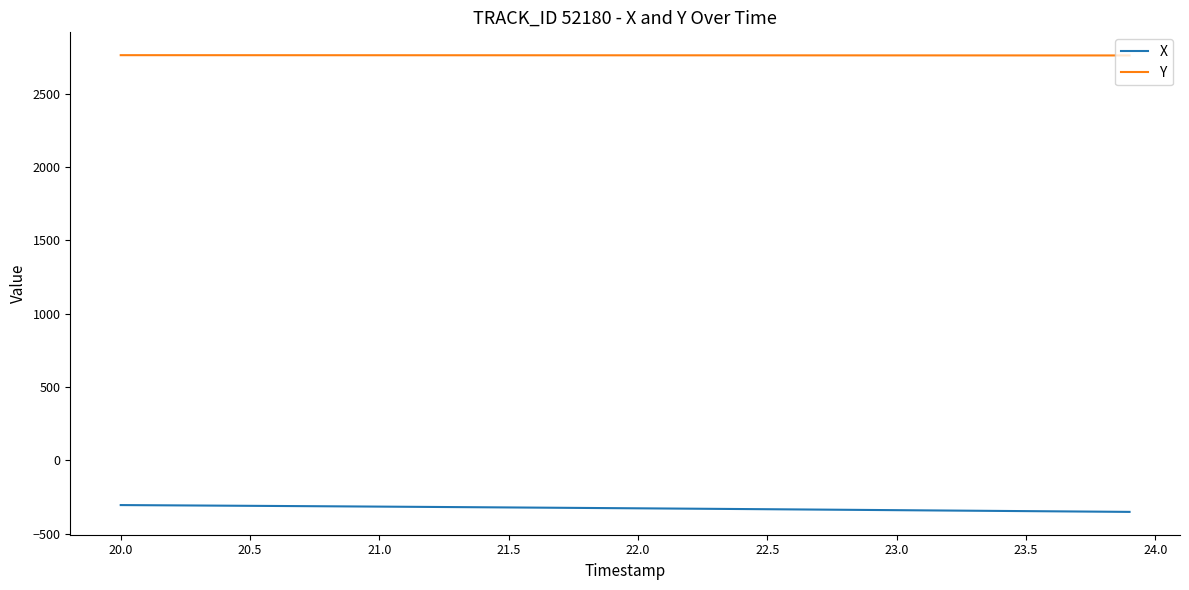

True or false: Y and X cross at least once.

False